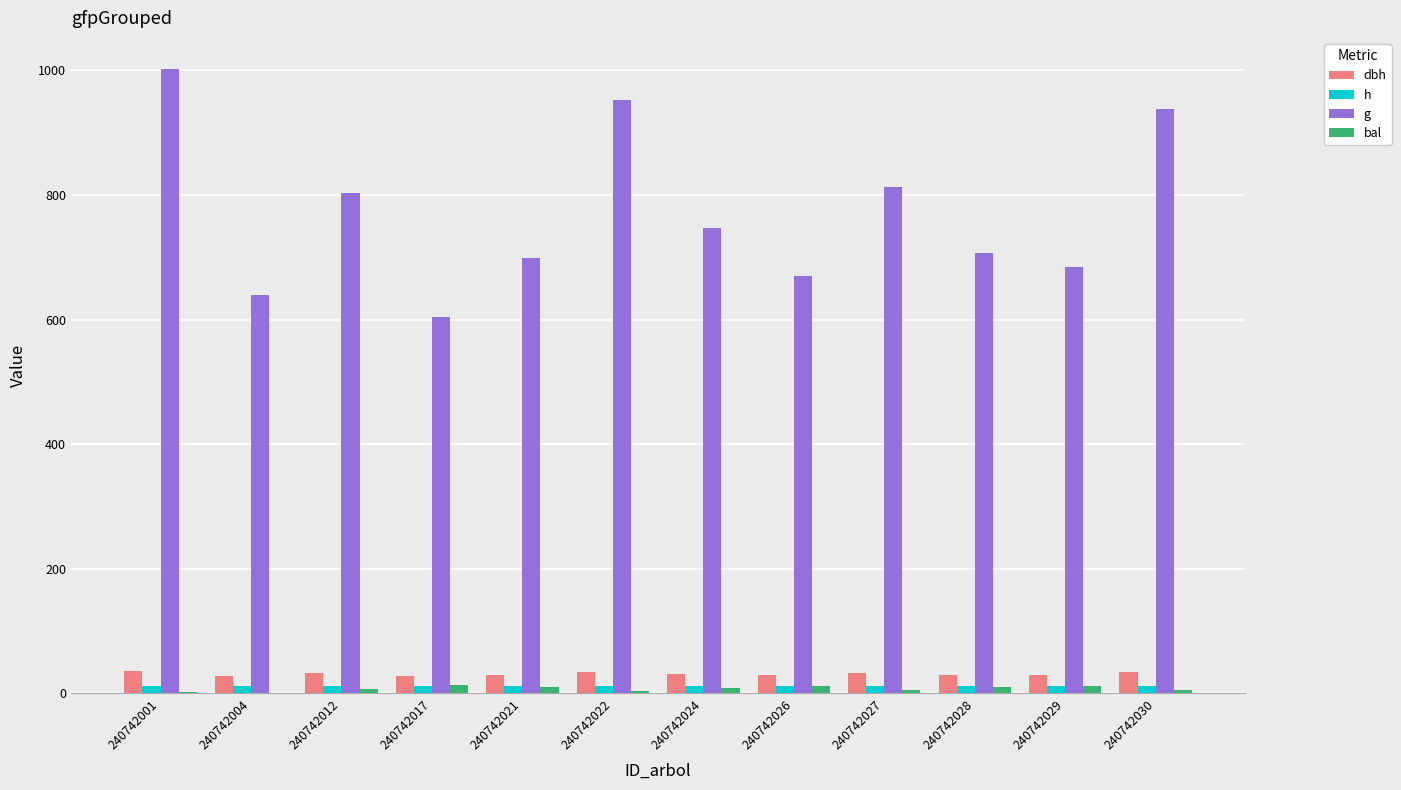

Are the bars horizontal?

No